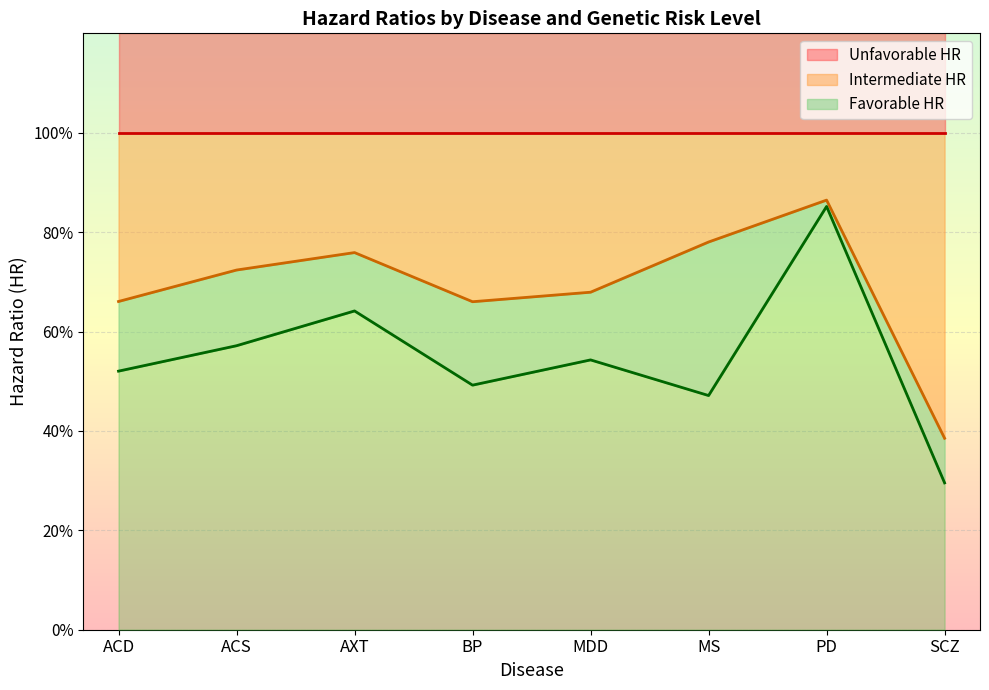

Is the value of Intermediate HR at SCZ greater than the value of Favorable HR at MS?

No